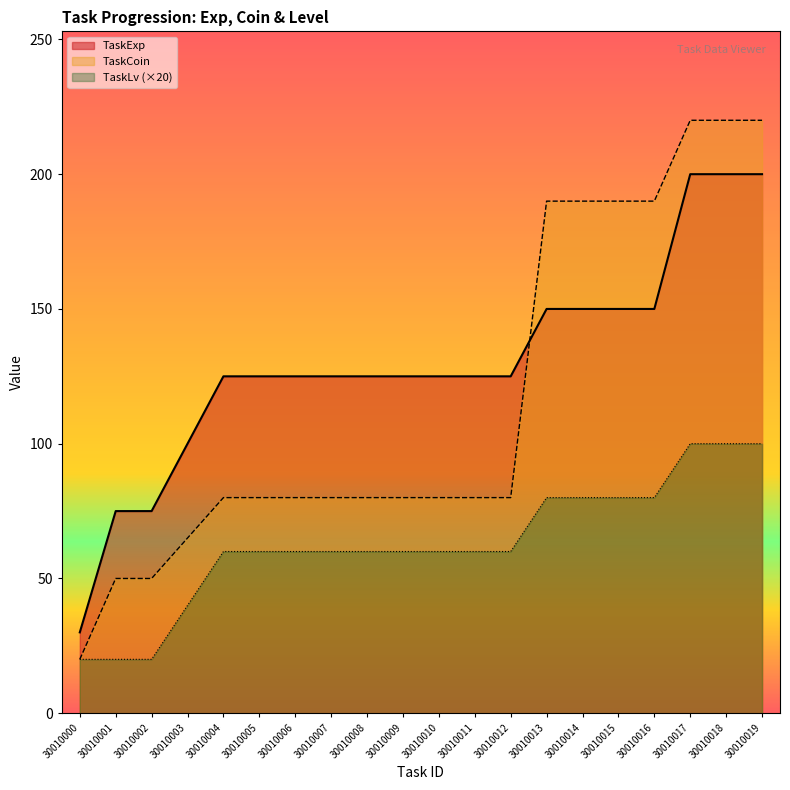

Read the TaskLv value at 30010018, to the nearest 10.

100